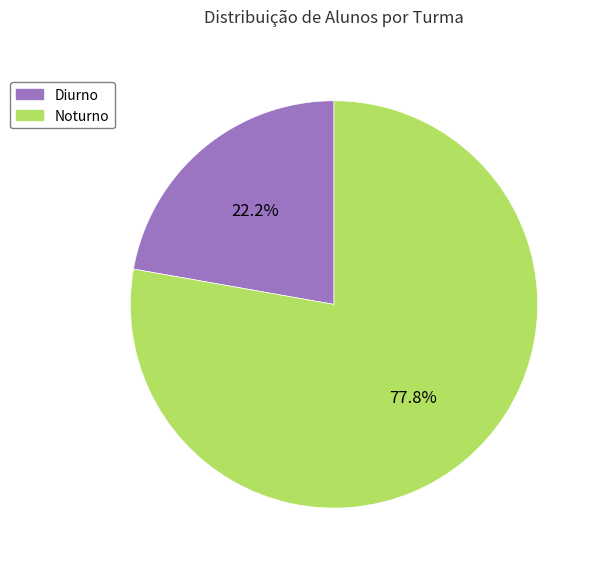

To the nearest percent, what is the average slice percentage?

50%